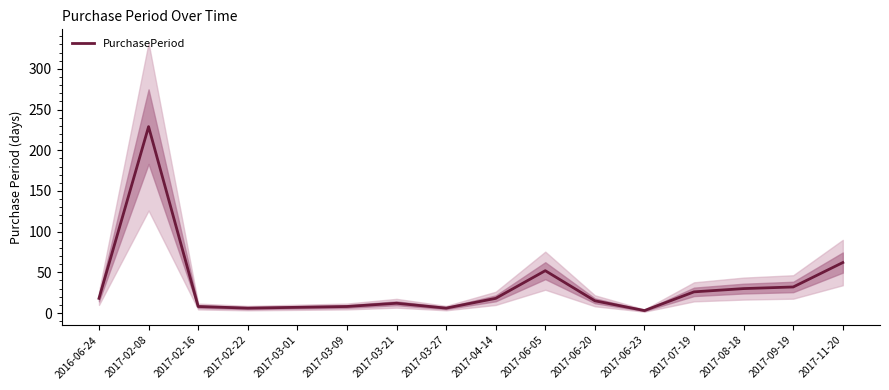

What is the greatest value displayed?

229